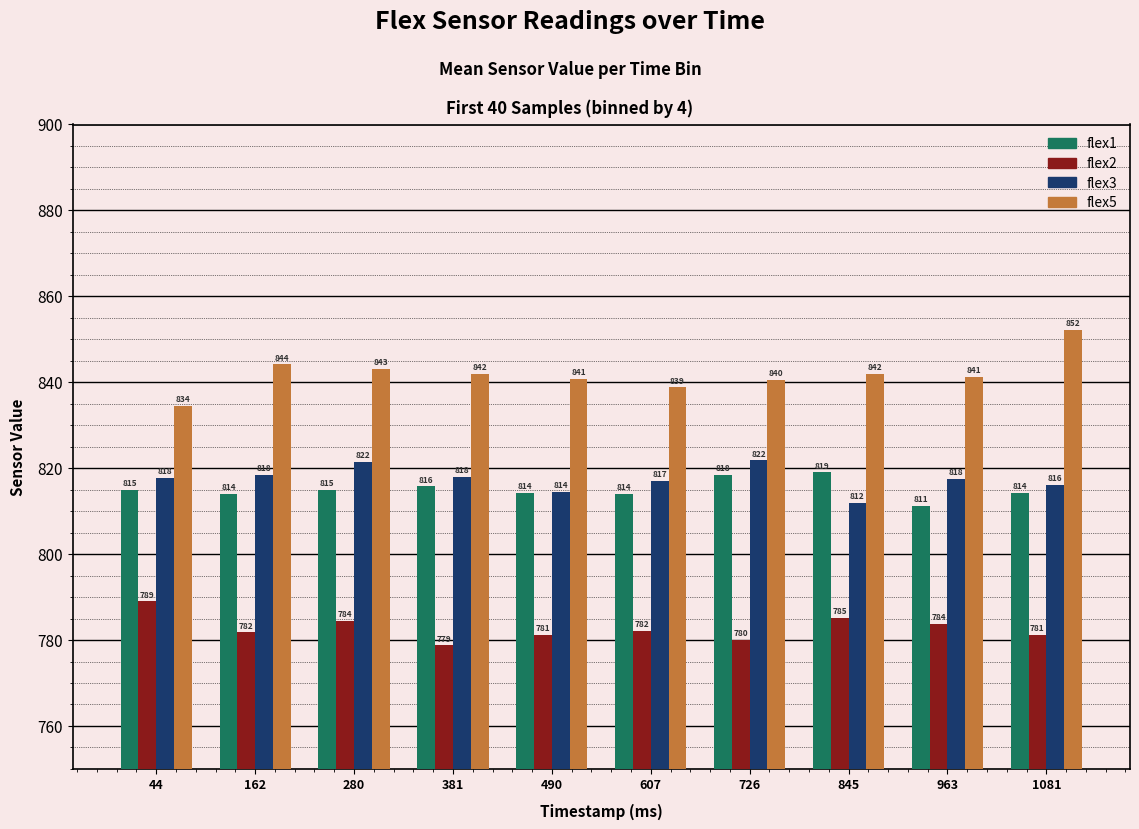

How many data points in flex1 are less than 815?

5